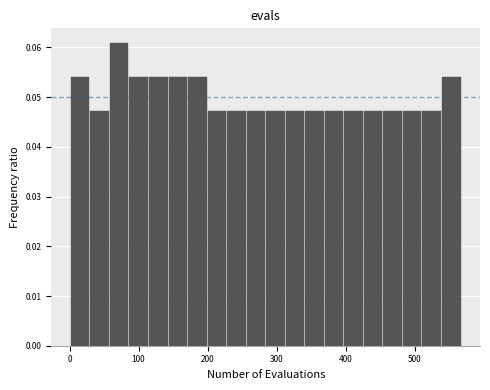

Read against the x-axis, roughly where is the centre of the tallest bar?

70